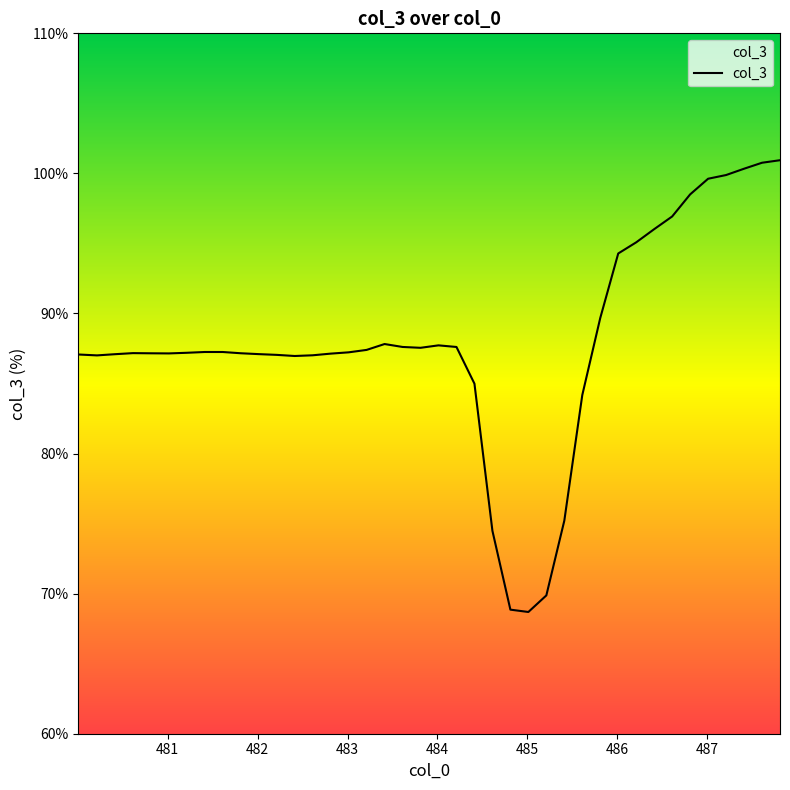

What is the maximum value shown in the chart?

100.9